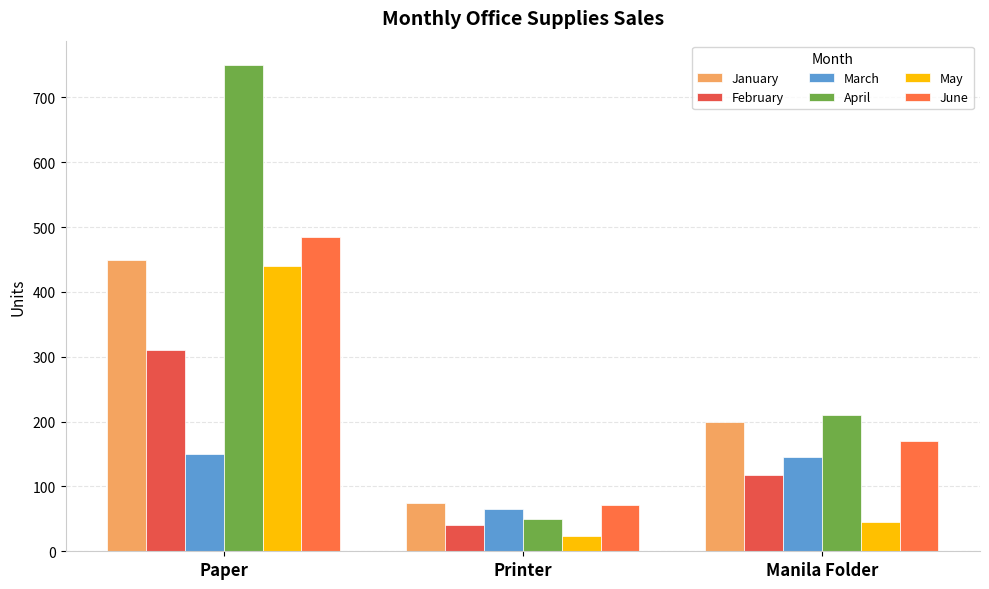

What is the total value across all series at Paper?

2585